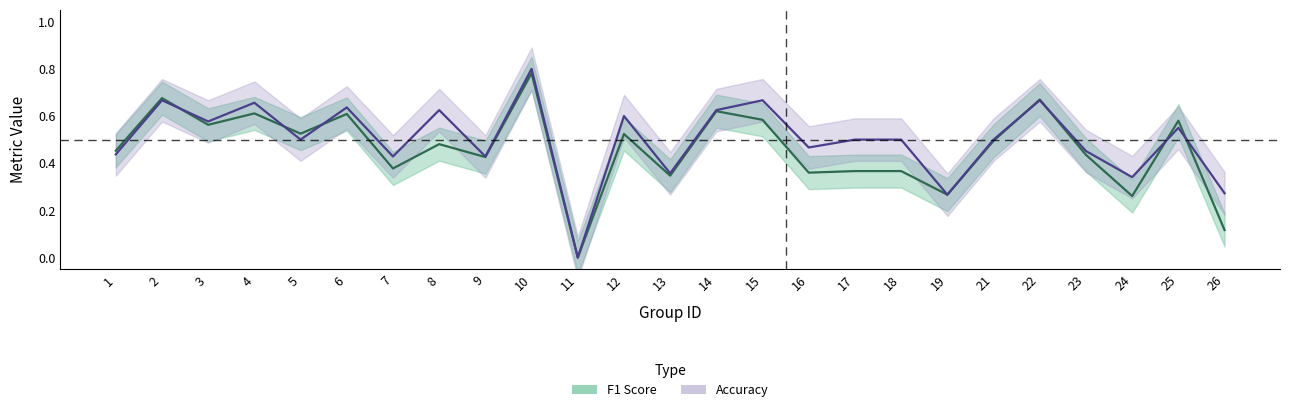

List the labels in order of f1 value, smallest first.

11, 26, 24, 19, 13, 16, 17, 18, 7, 9, 23, 1, 8, 21, 12, 5, 3, 25, 15, 6, 4, 14, 22, 2, 10